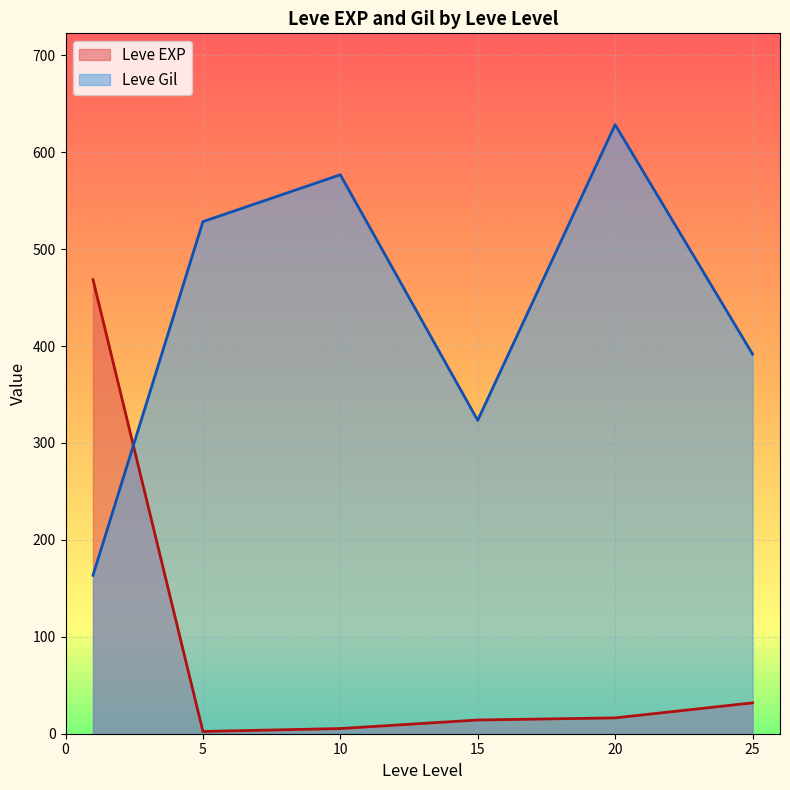

What is the difference between the maximum and minimum values in the Leve Gil series?

464.8